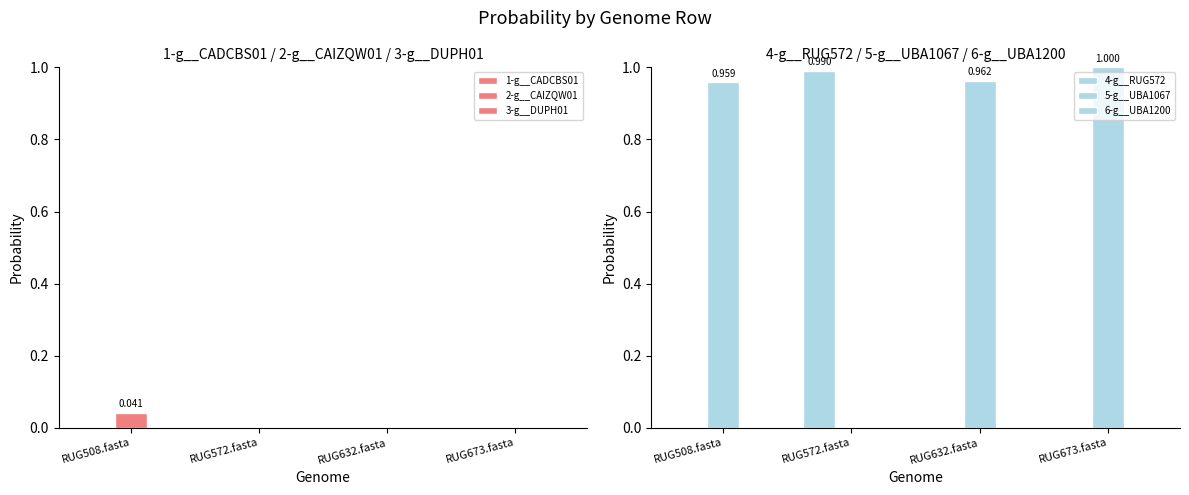

How many series are shown in this chart?

6